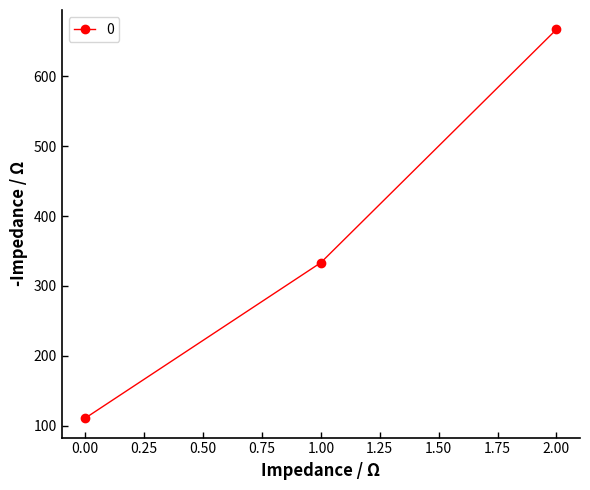

Approximately how many times larger is the value at 1.00 compared to 0.00?

3.0